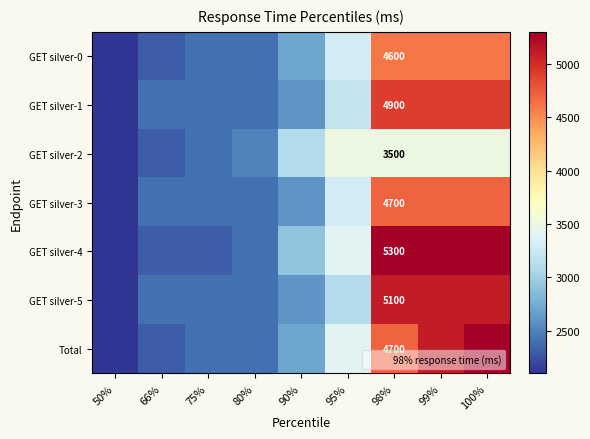

List the series in order of their peak value, highest first.

GET silver-4, Total, GET silver-5, GET silver-1, GET silver-3, GET silver-0, GET silver-2